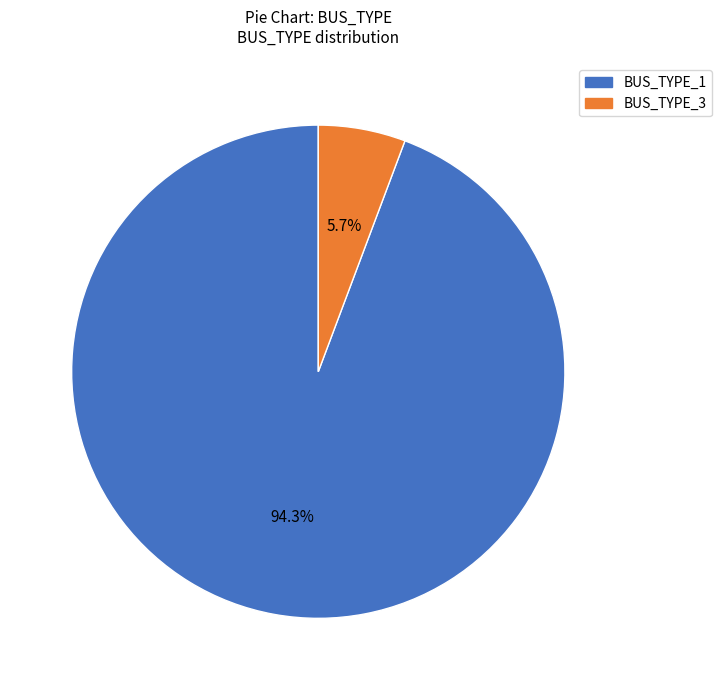

What percentage do BUS_TYPE_1 and BUS_TYPE_3 together represent?

100.0%